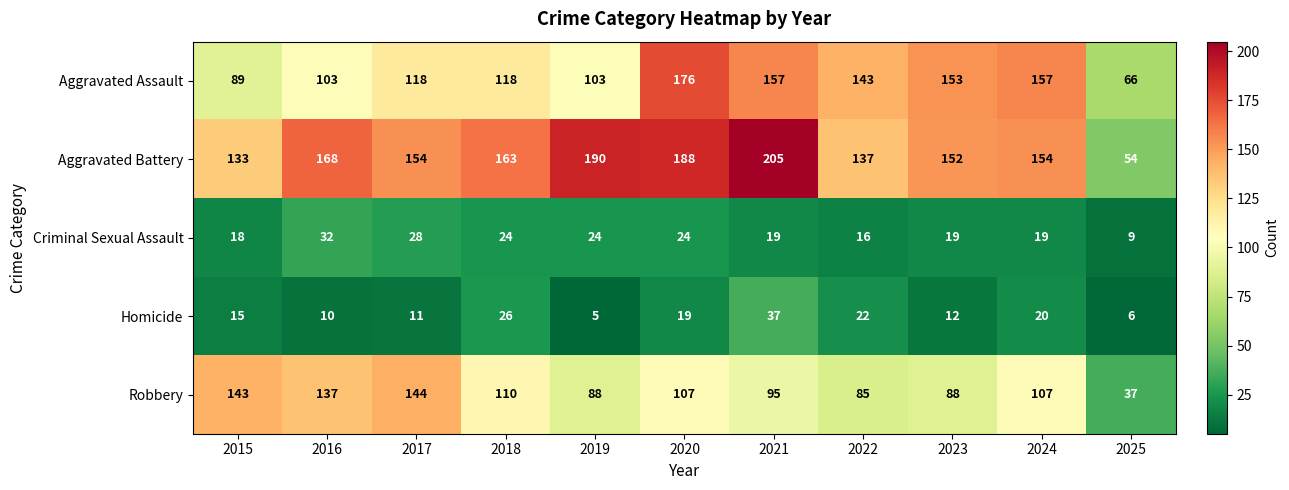

The value of Robbery at 2018 is 110. True or false?

True